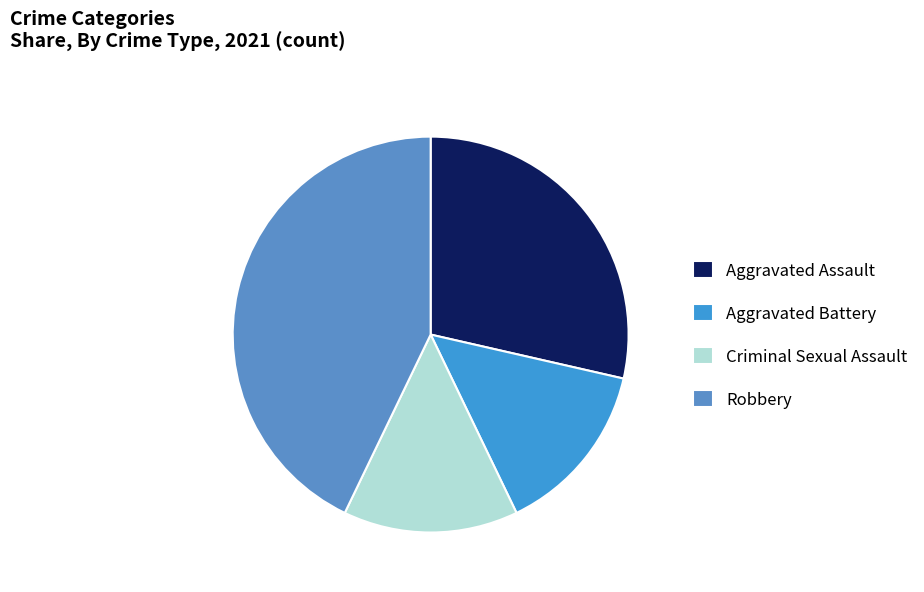

How many segments does this pie chart have?

4